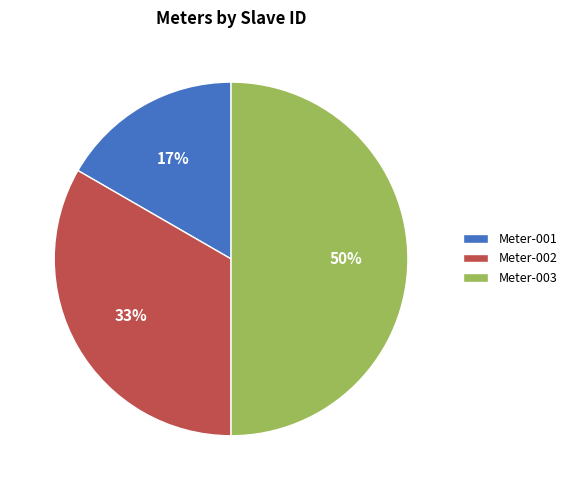

Which category has the smallest portion of the pie?

Meter-001